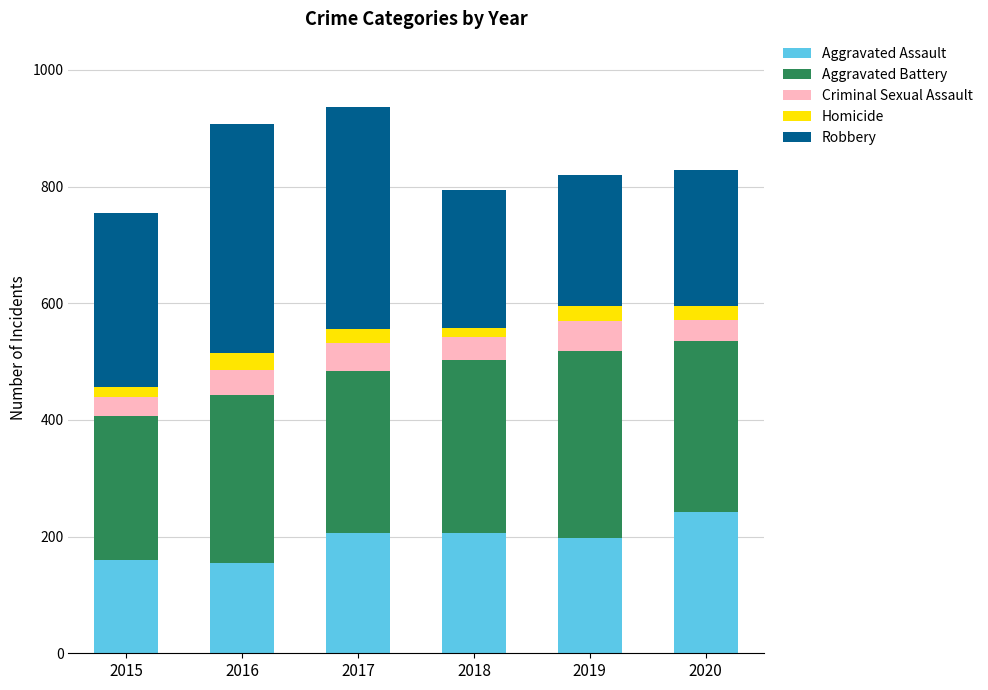

What is the maximum value for Aggravated Assault?

242